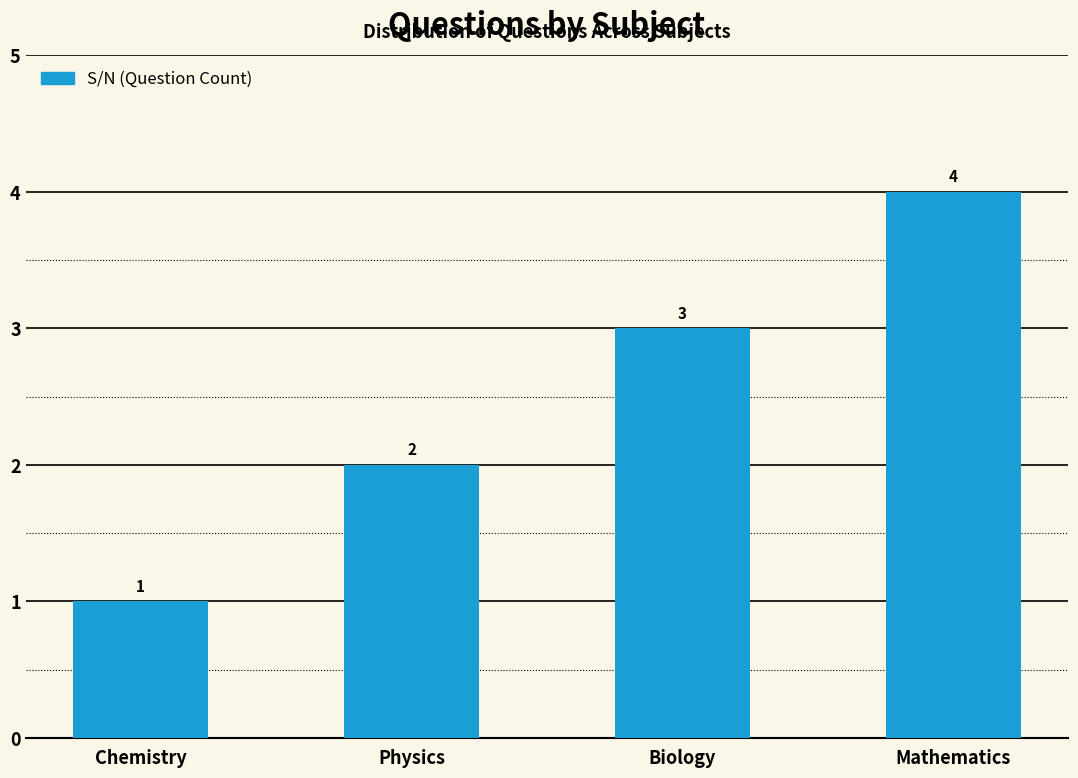

Does the chart contain any negative values?

No